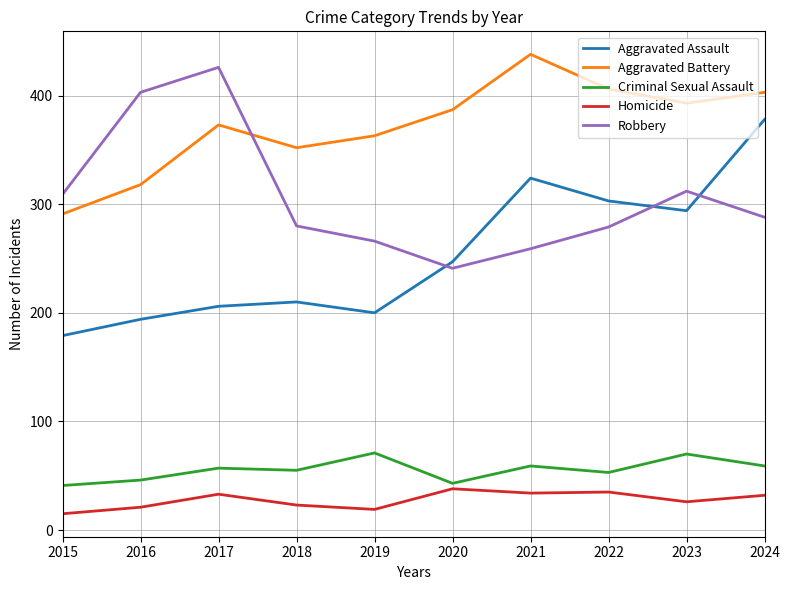

Rank the series by their maximum value, from highest to lowest.

Aggravated Battery, Robbery, Aggravated Assault, Criminal Sexual Assault, Homicide